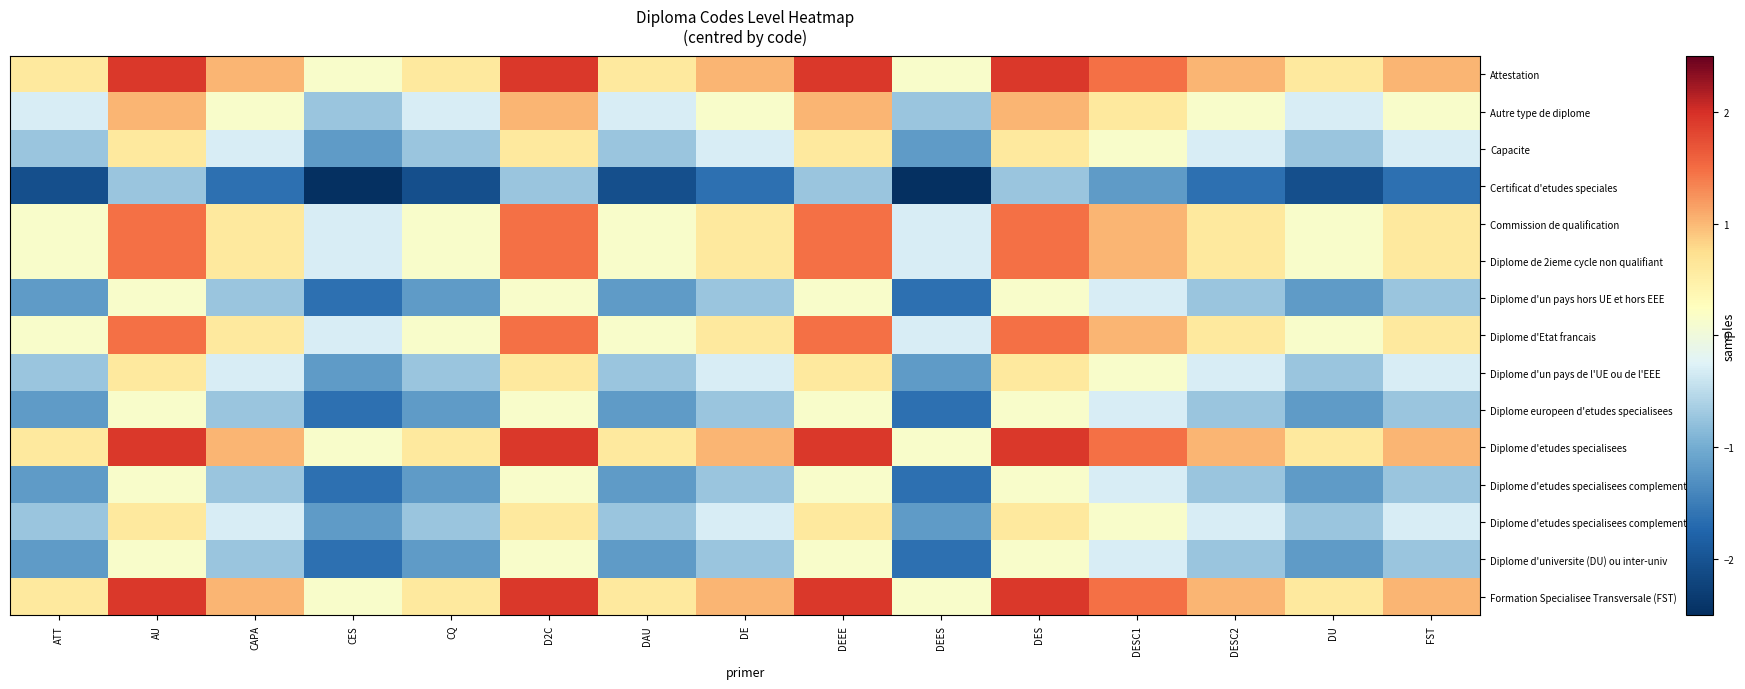

How many series are shown in this chart?

15